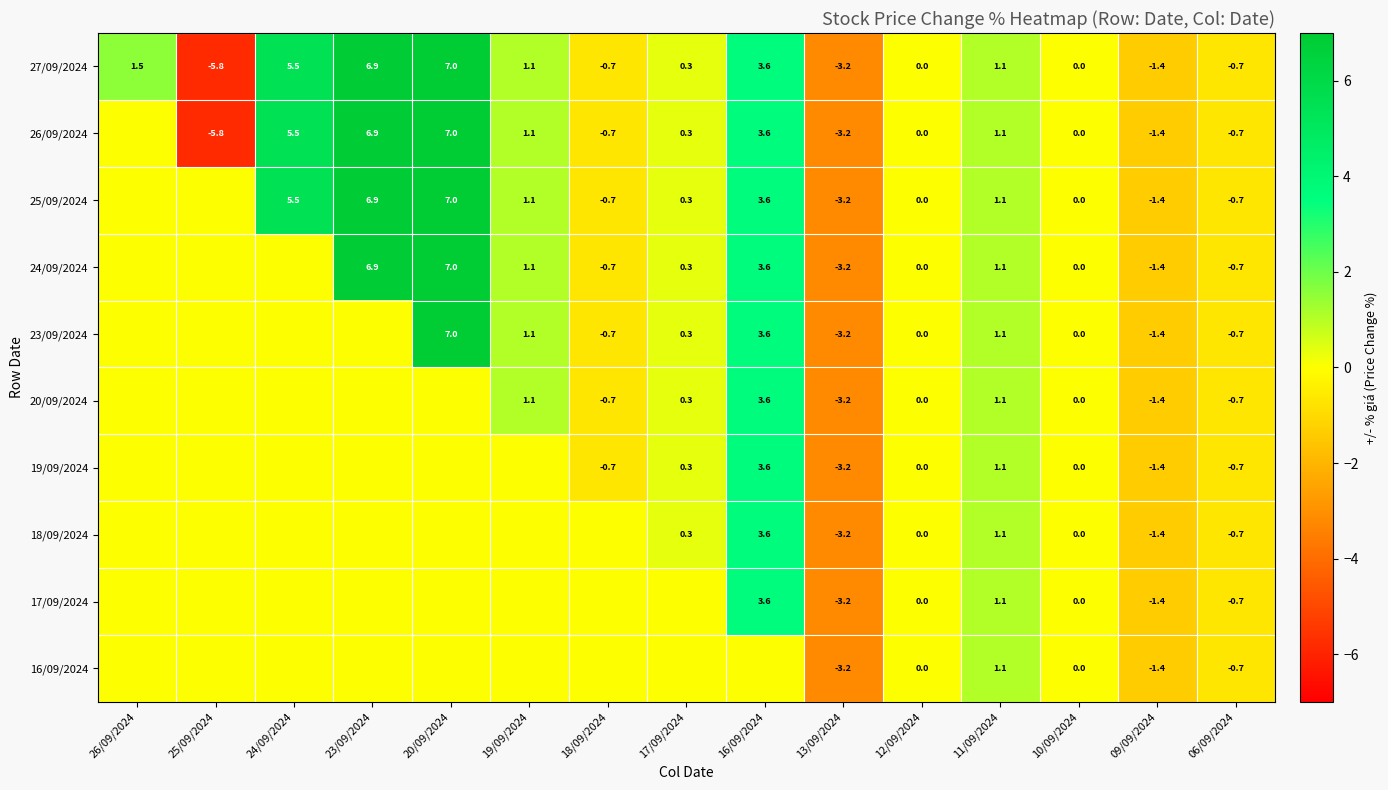

What is the difference between the maximum and minimum values in the 27/09/2024 series?

12.8